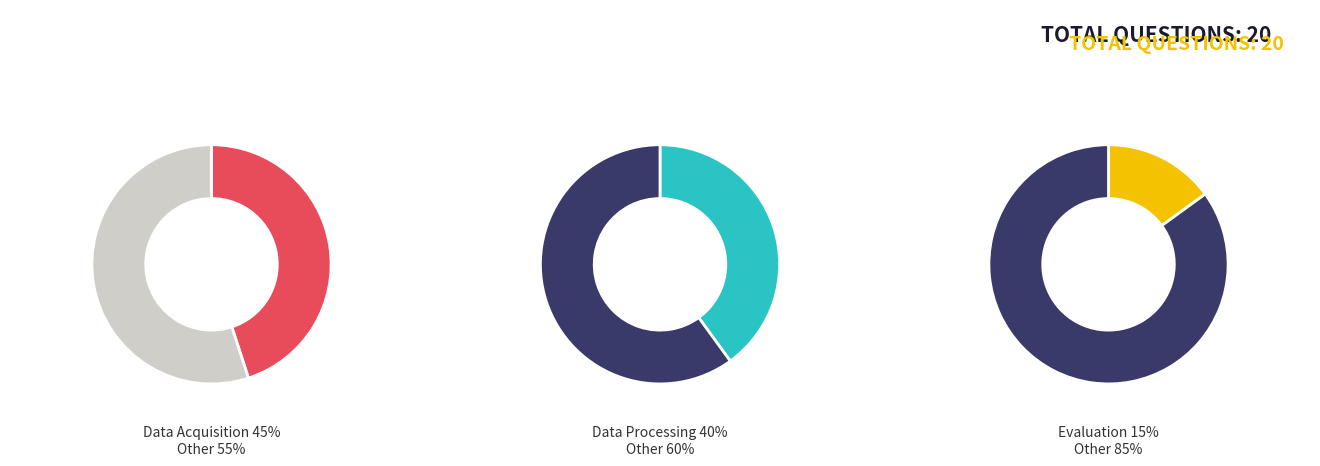

Rank the categories by value from highest to lowest.

Data Acquisition, Data Processing, Evaluation